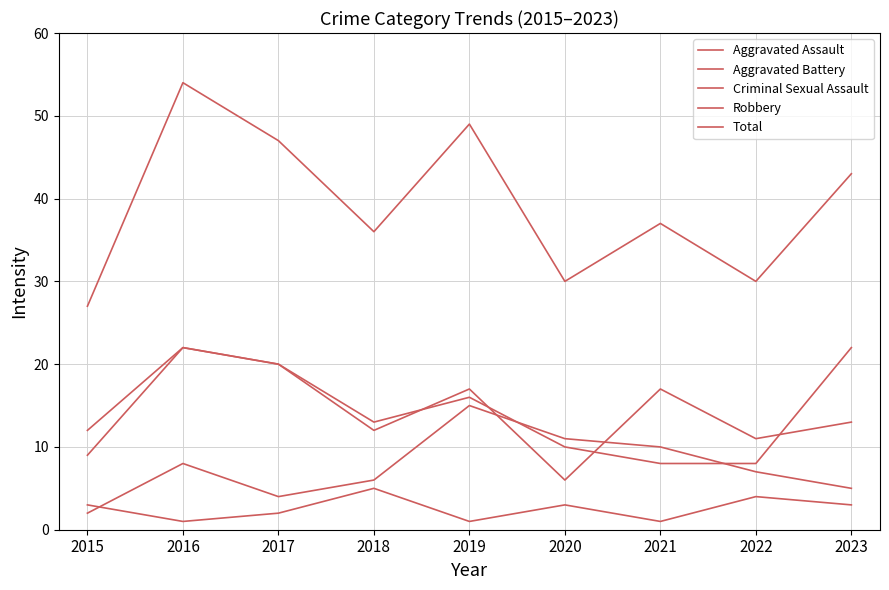

What is the difference between the highest and lowest values at 2016?

53